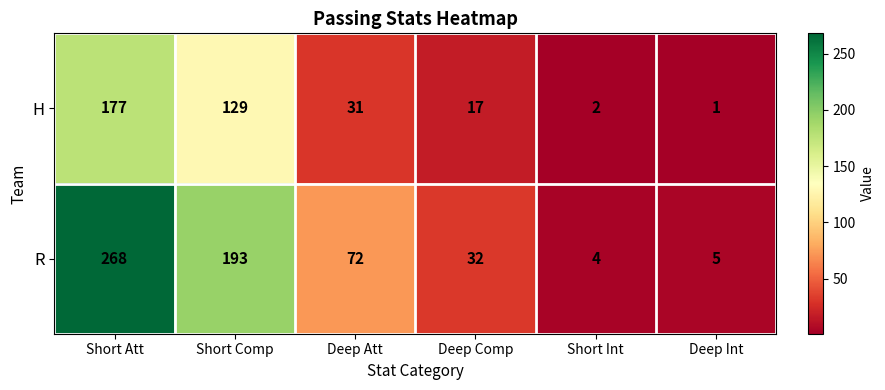

How many data points does each series have?

6